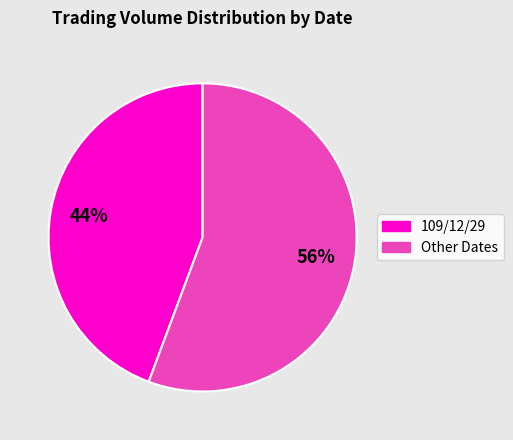

Do 109/12/29 and Other Dates together represent more than half of the pie?

Yes